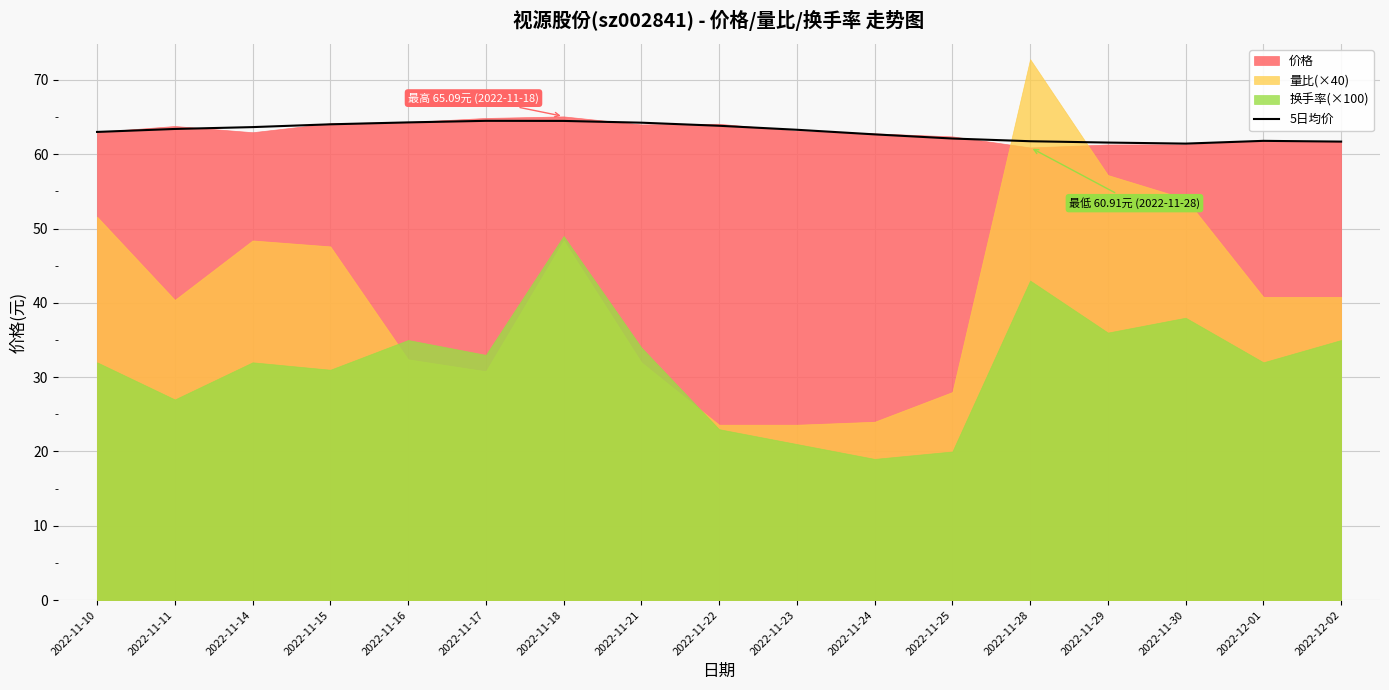

Reading right to left, list all the values displayed in this chart.

61.7	61.8	61.4	61.6	61.8	62.1	62.7	63.3	63.8	64.2	64.5	64.5	64.3	64.0	63.6	63.4	63.0